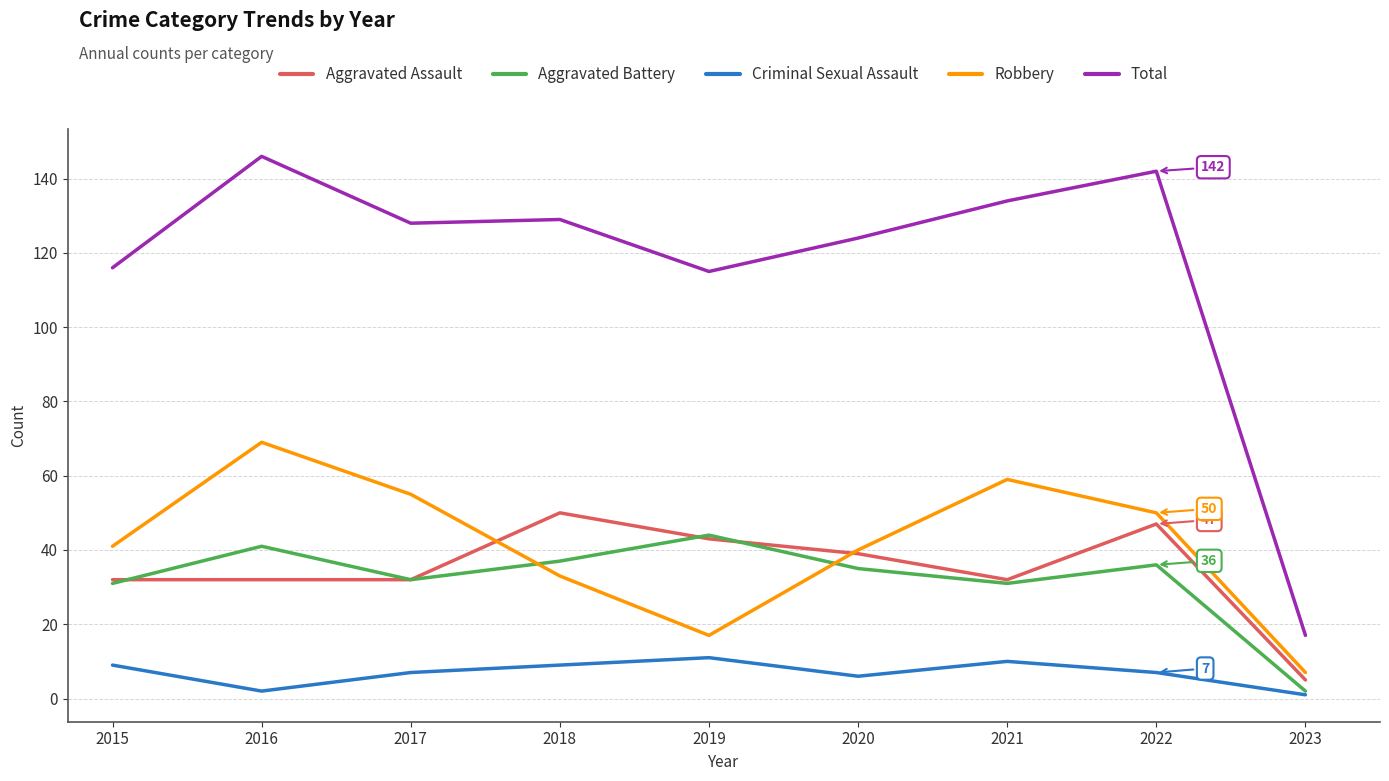

How many distinct data groups are displayed?

5